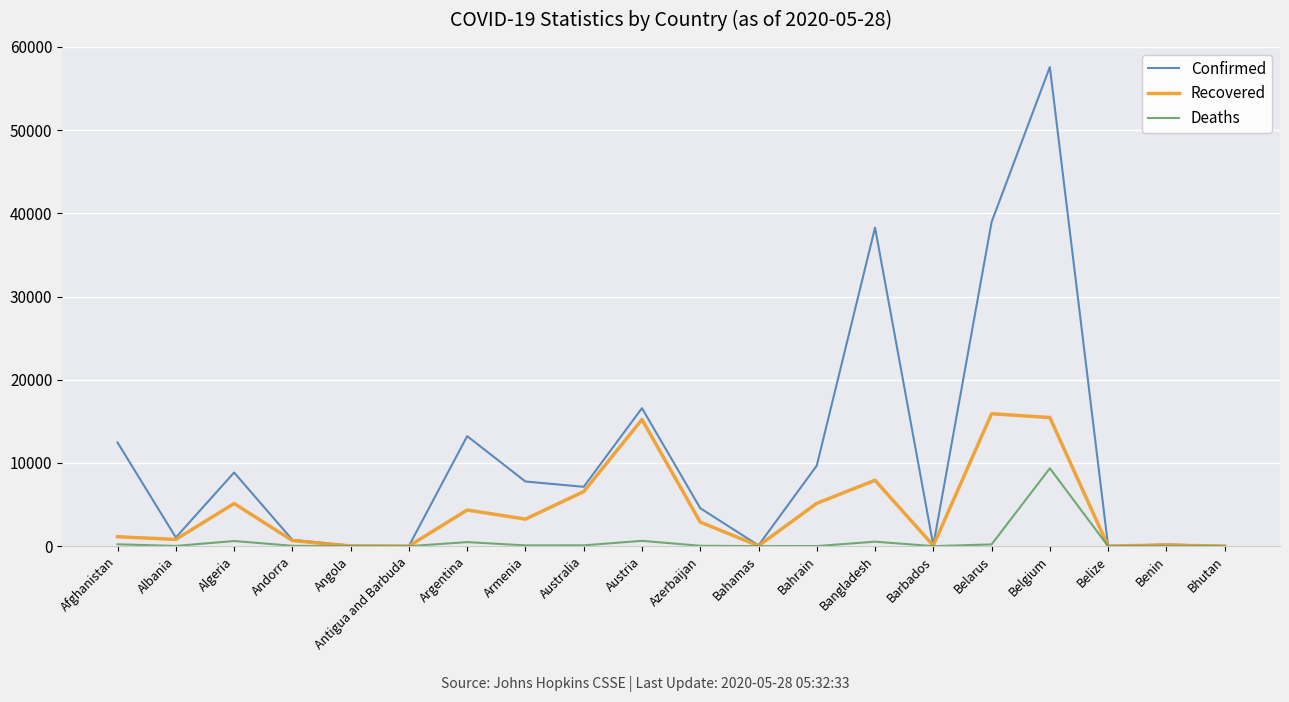

The Confirmed series shows 25 at Antigua and Barbuda. True or false?

True